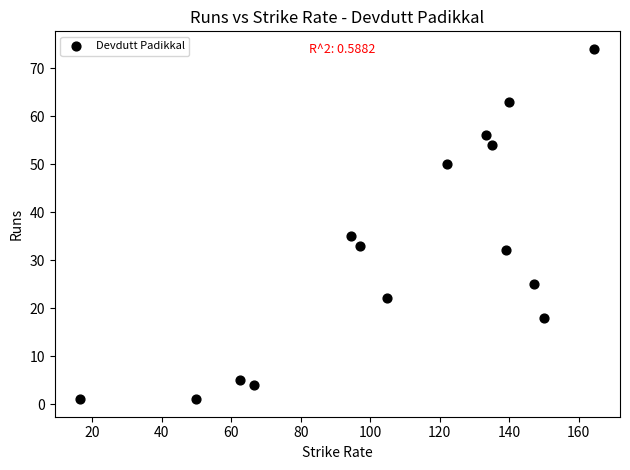

What Y value in the scatter plot is closest to 37?

35